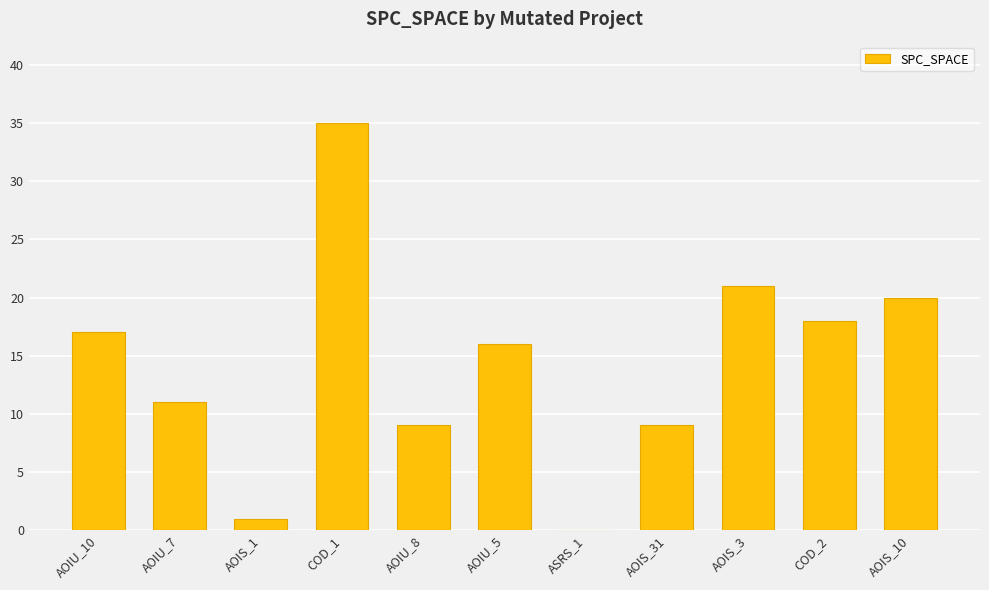

Which label corresponds to the largest value in the chart?

COD_1